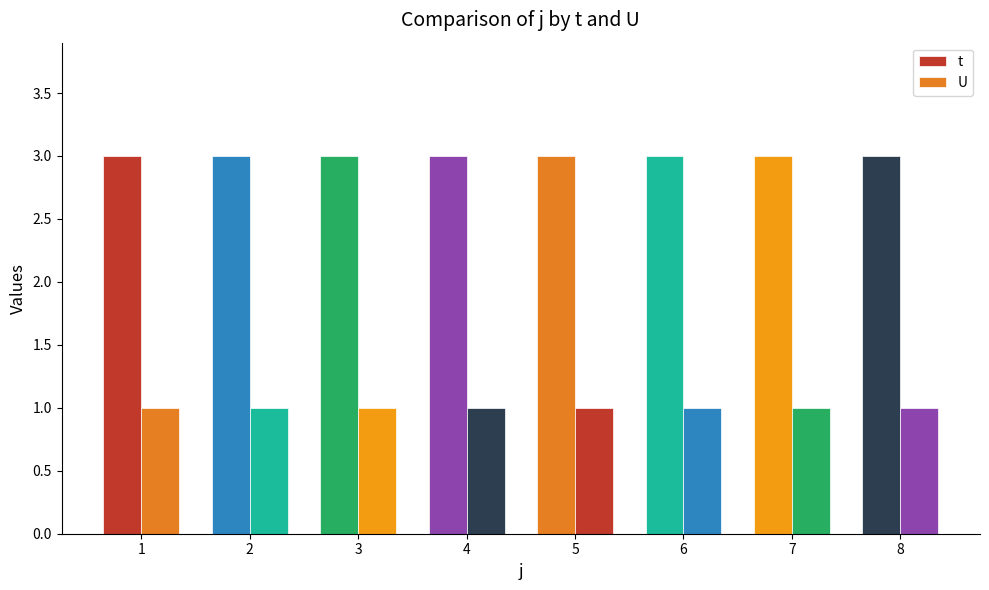

What is the average value of the U series?

1